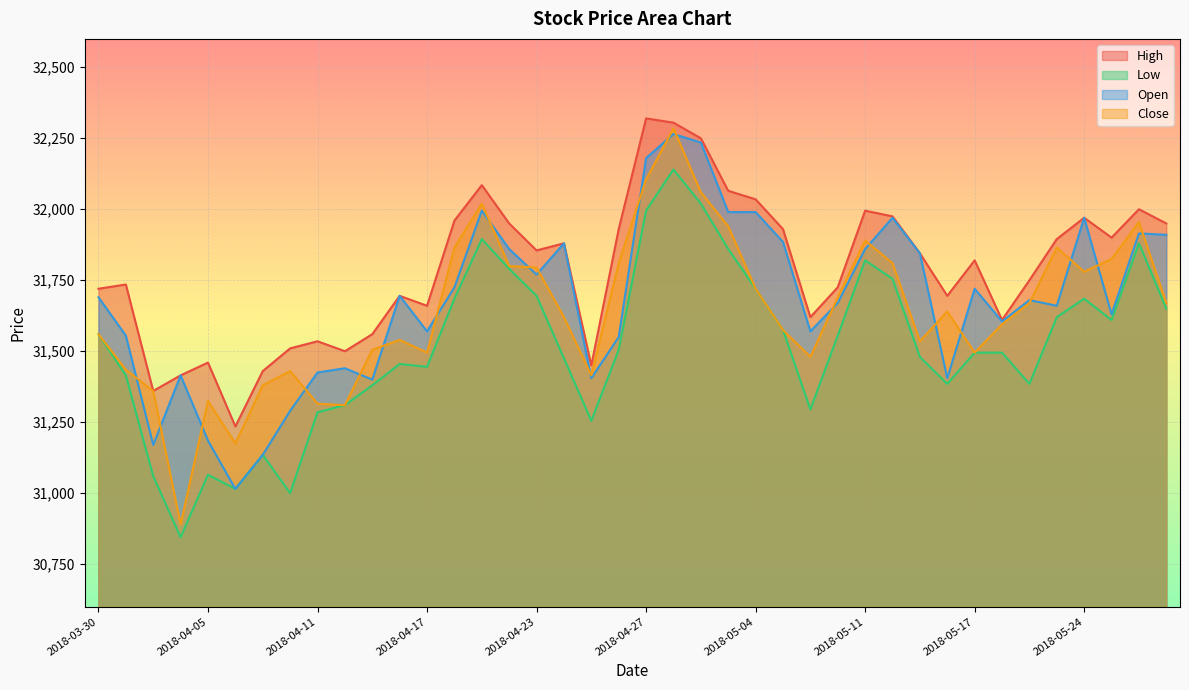

Which series changed the most between 2018-04-04 and 2018-04-16?

Close